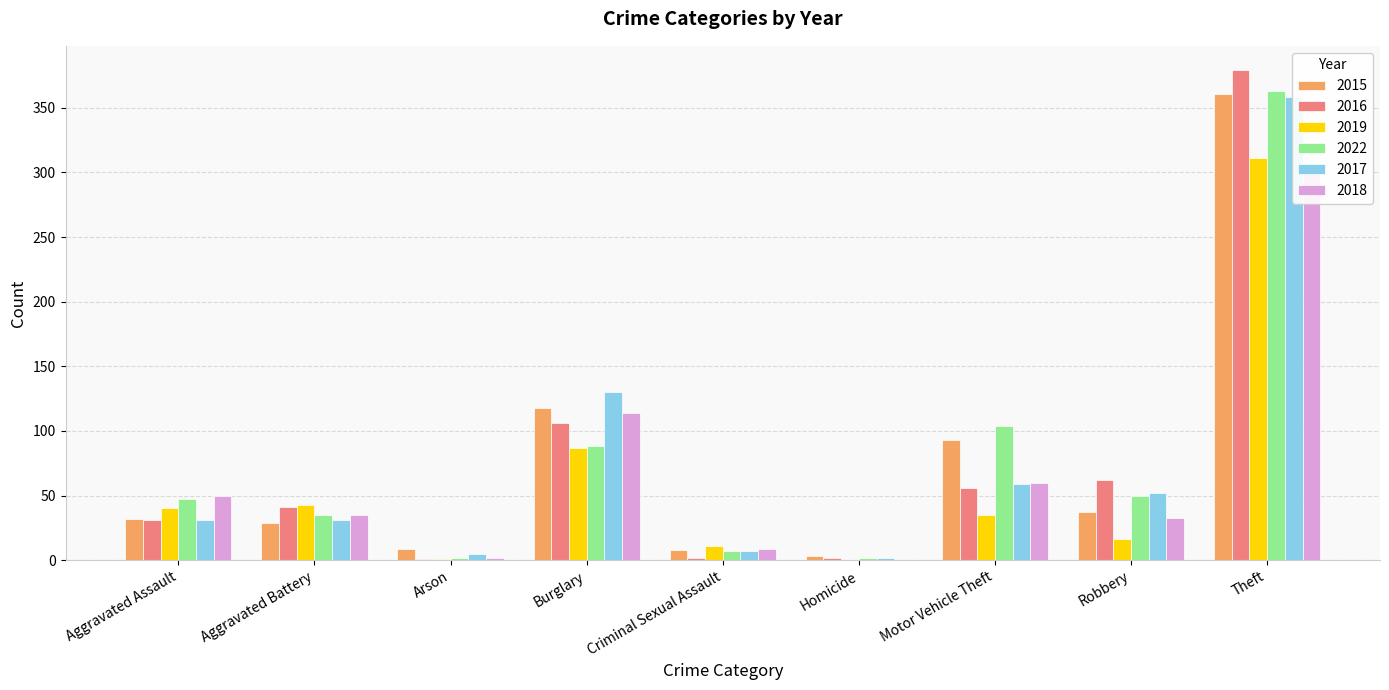

At which category is the sum across all series the highest?

Theft